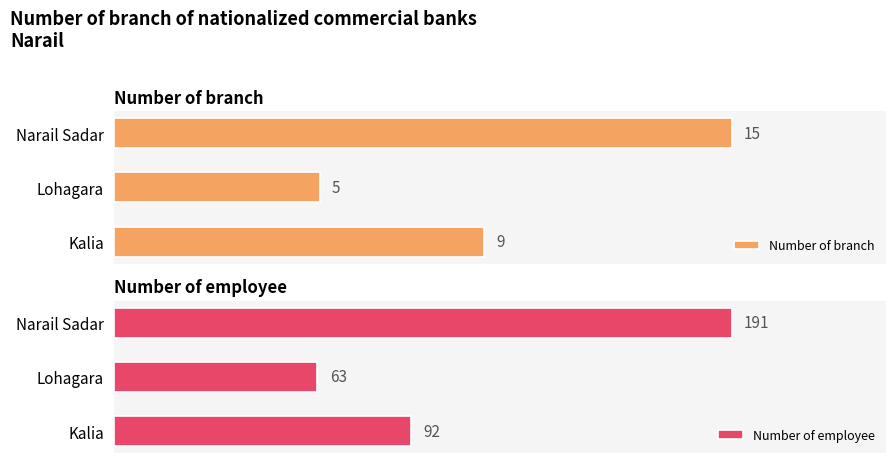

What are all the series names shown in the legend?

Number of branch, Number of employee